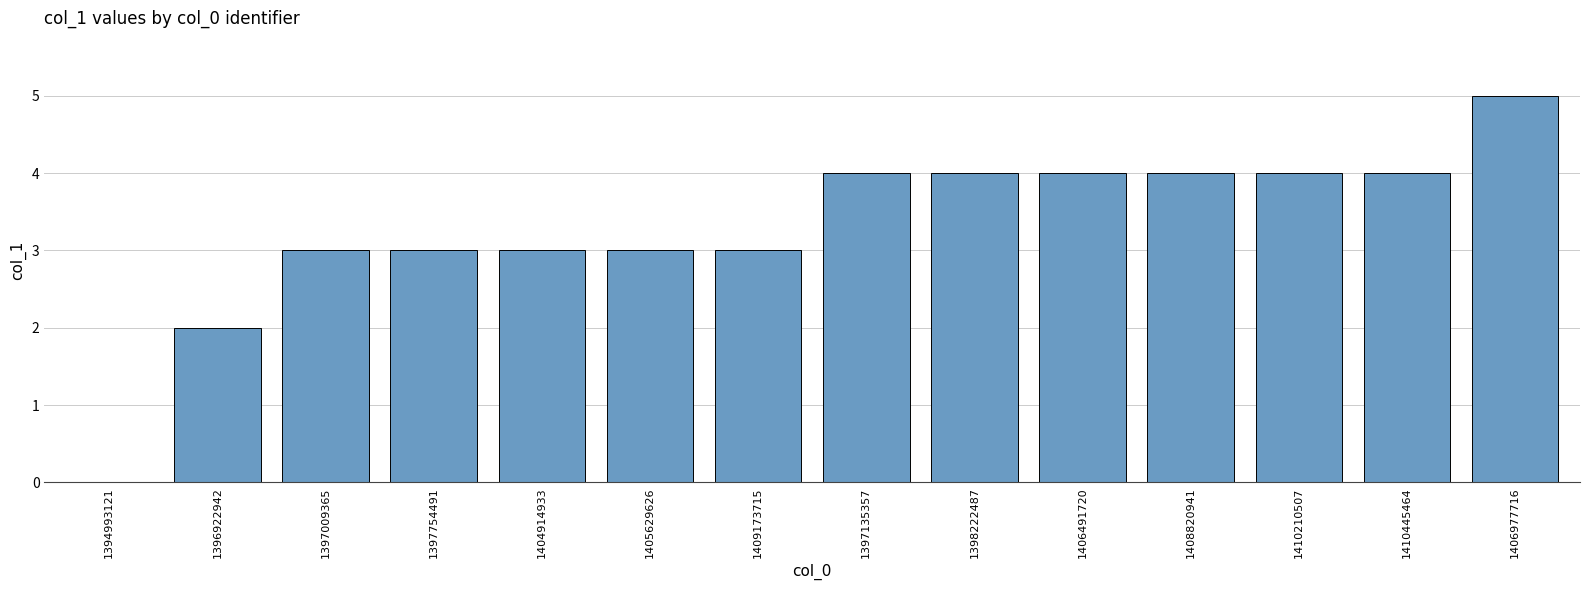

What is the sum of all values?

46